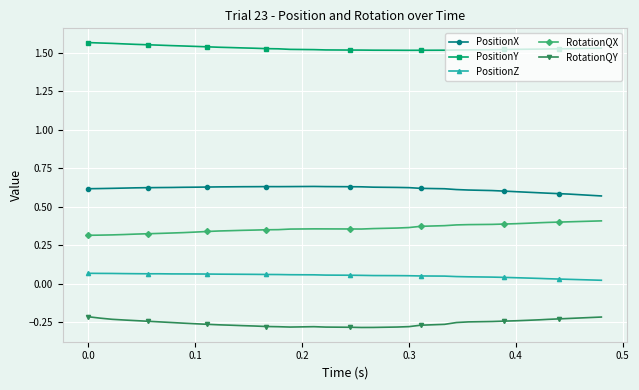

What is the sum of all RotationQX values?

14.4